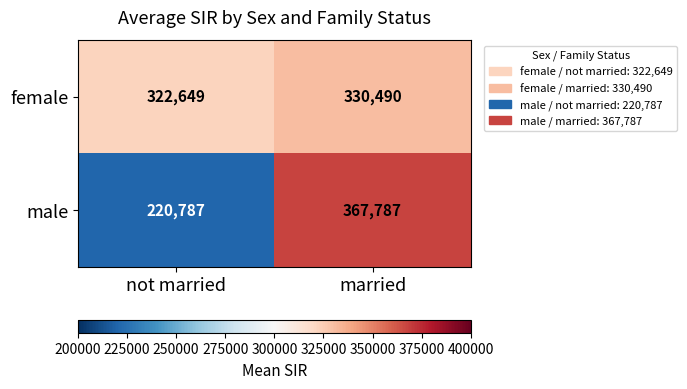

Count the number of categories in the chart.

2